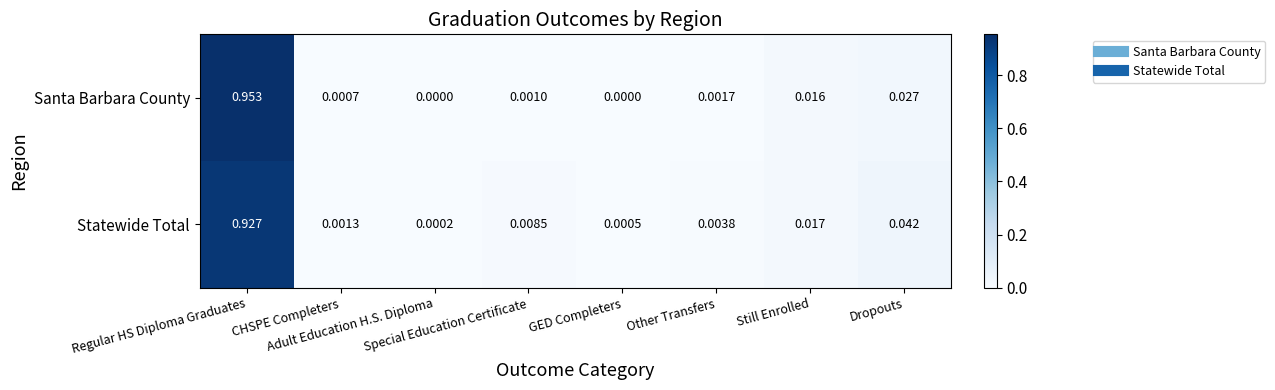

Rank the series by their average value, from highest to lowest.

Statewide Total, Santa Barbara County